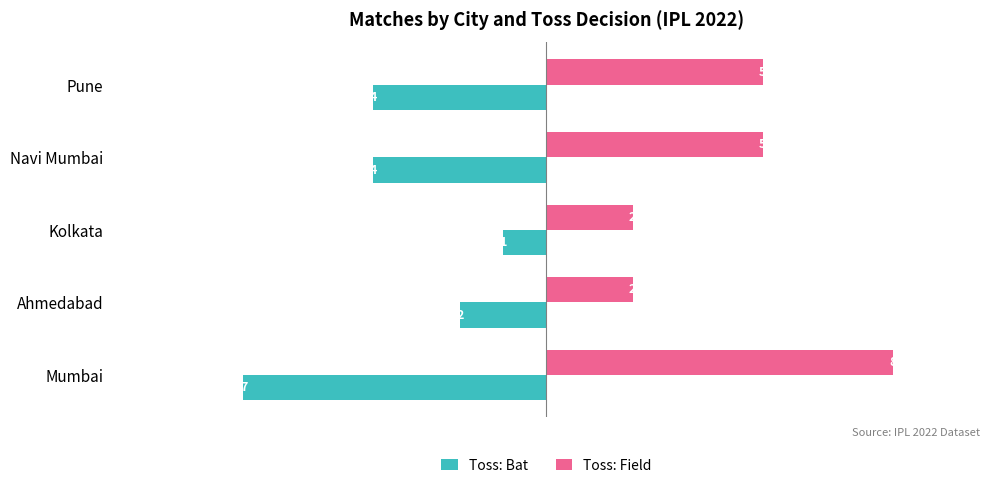

What are all the series names shown in the legend?

Toss: Bat, Toss: Field